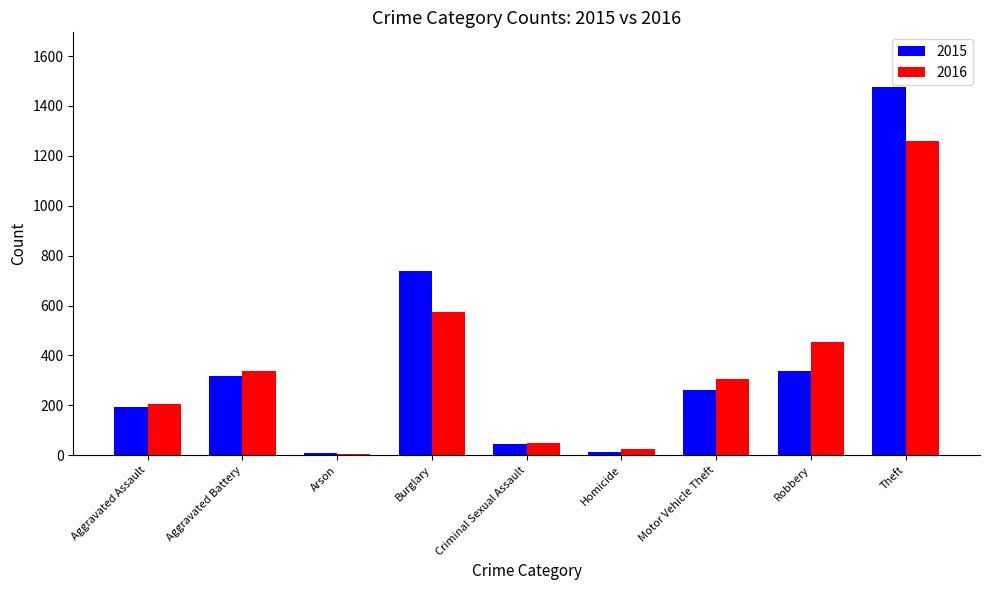

Is the value of 2016 at Aggravated Battery greater than the value of 2015 at Arson?

Yes